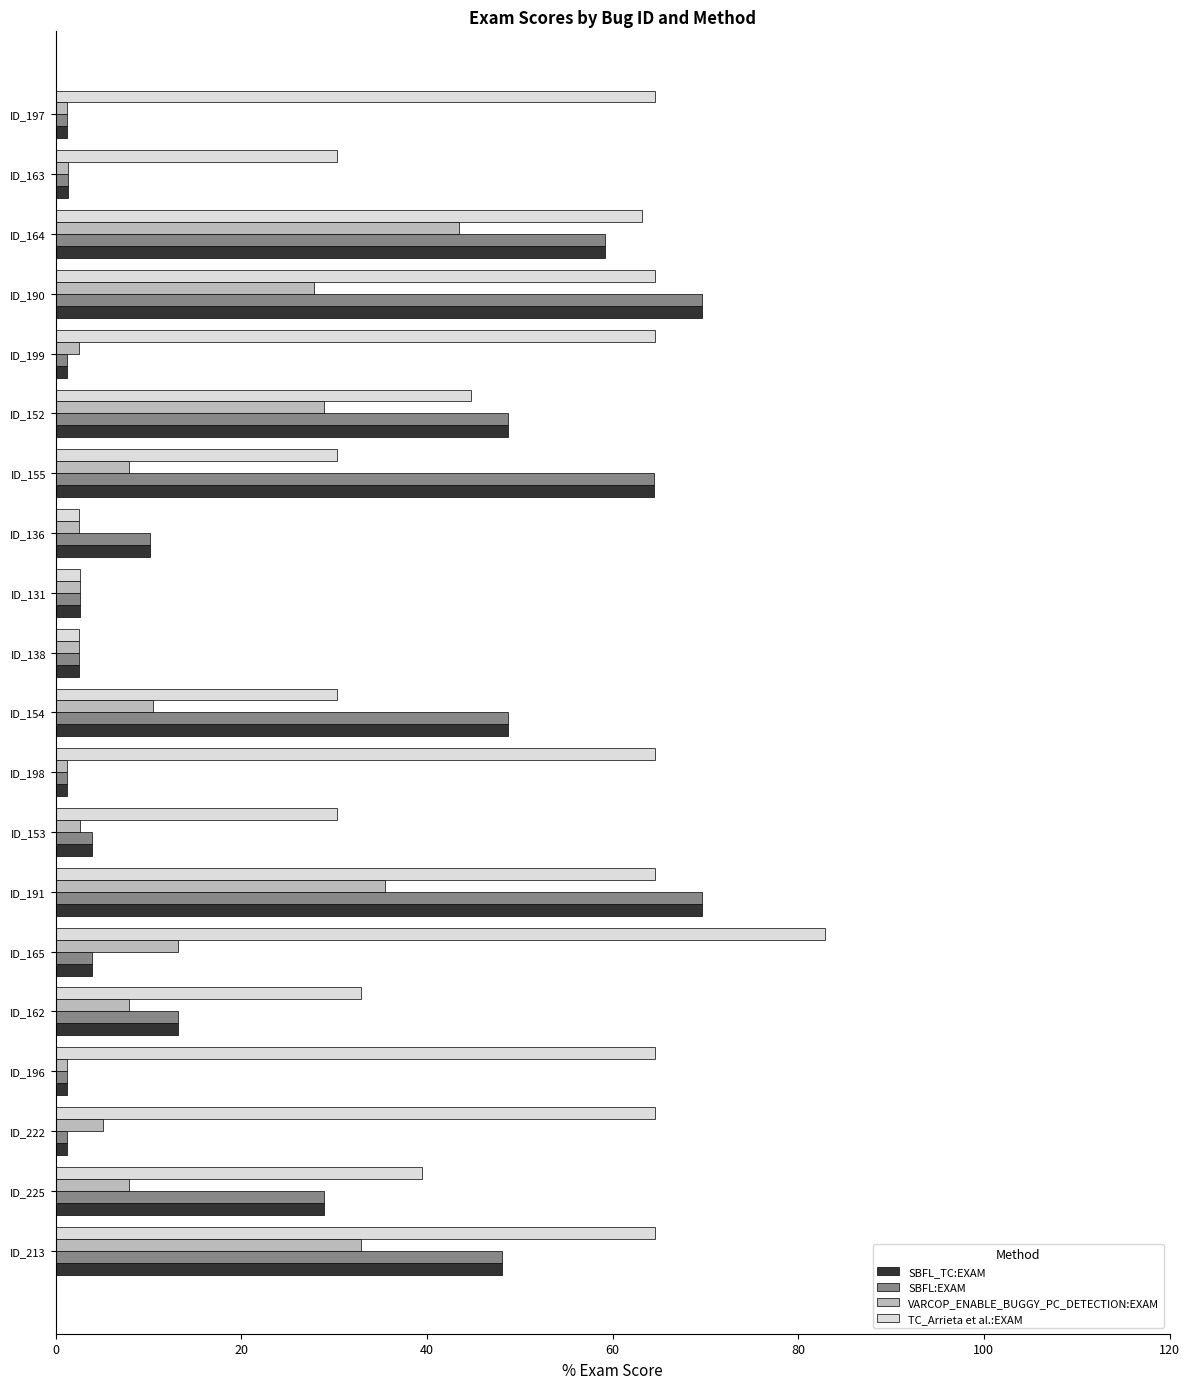

What is the difference between the highest and lowest values at ID_152?

19.7